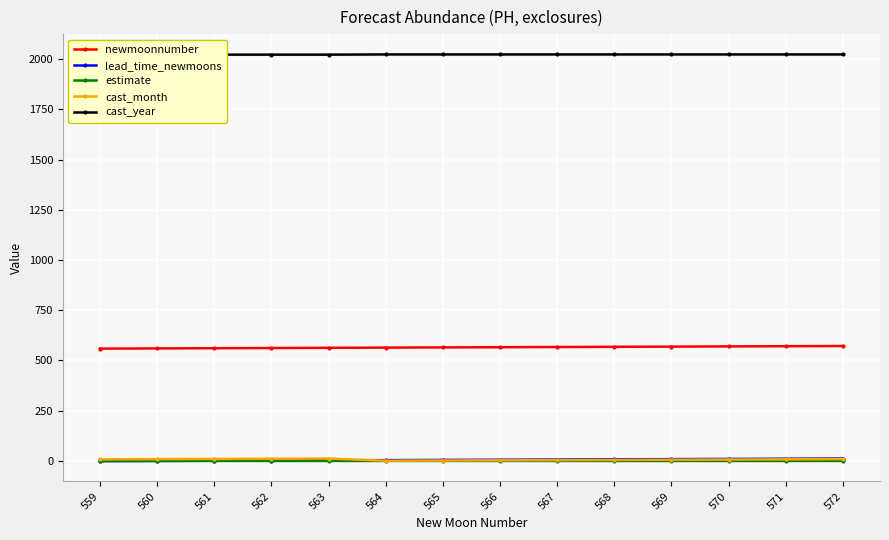

What is the difference between the highest and lowest values at 561?

2022.0